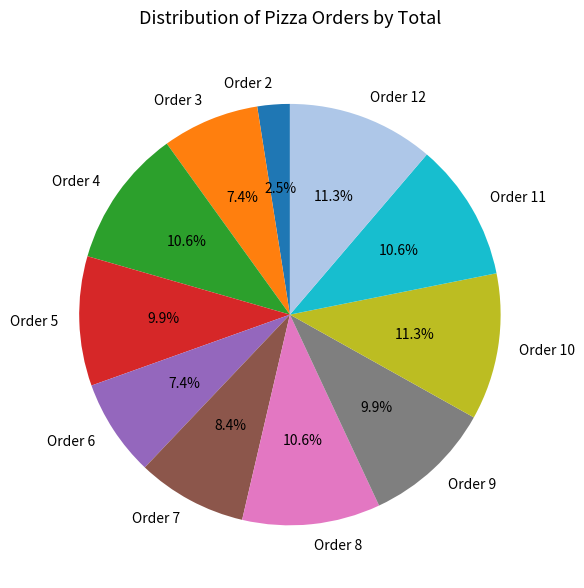

What is the smallest slice in the pie chart?

Order 2